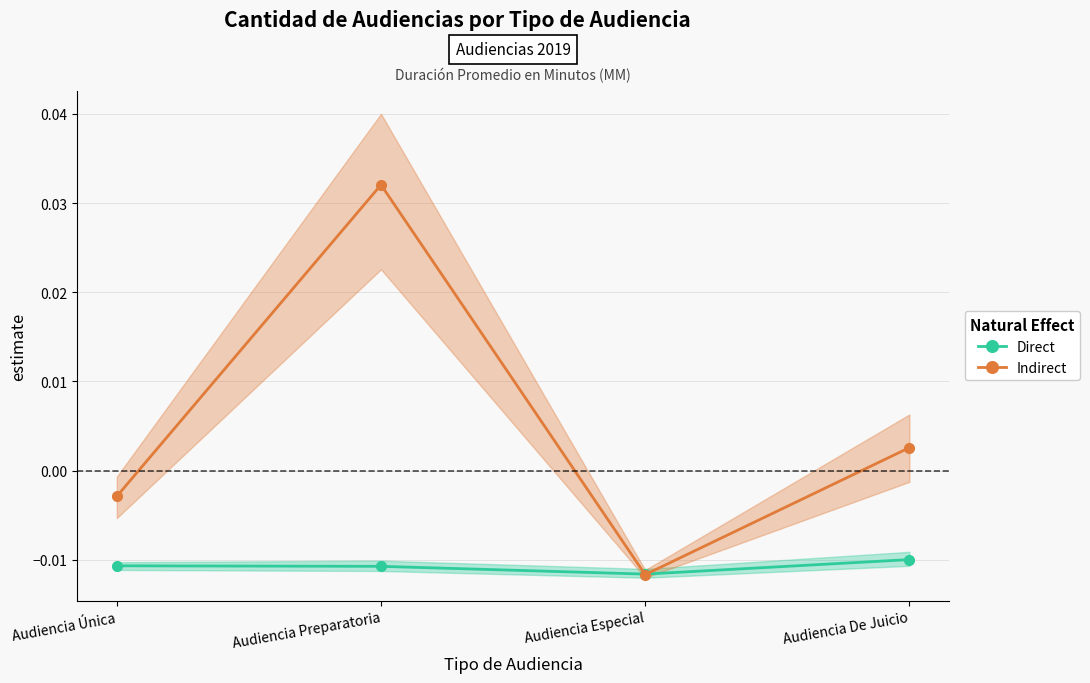

Rank the categories by Indirect value from highest to lowest.

Audiencia Preparatoria, Audiencia De Juicio, Audiencia Única, Audiencia Especial